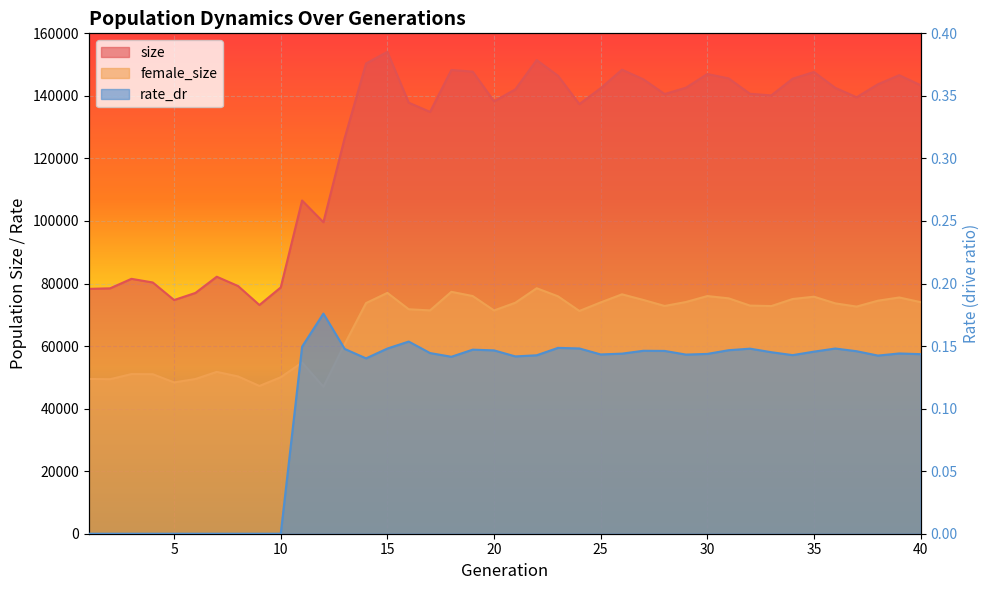

What value does the size series have at 27?

145307.0